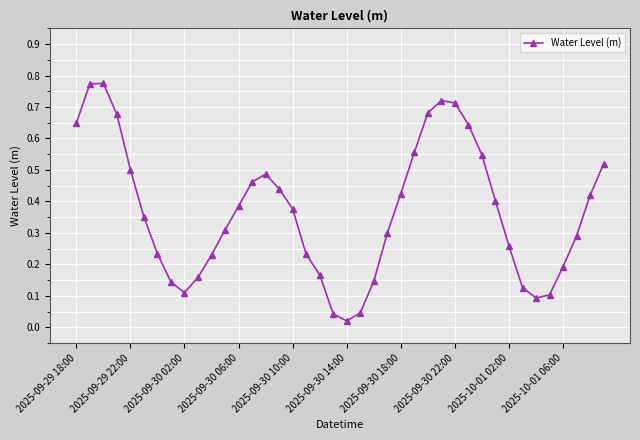

Is this an area chart (filled region under the line)?

No